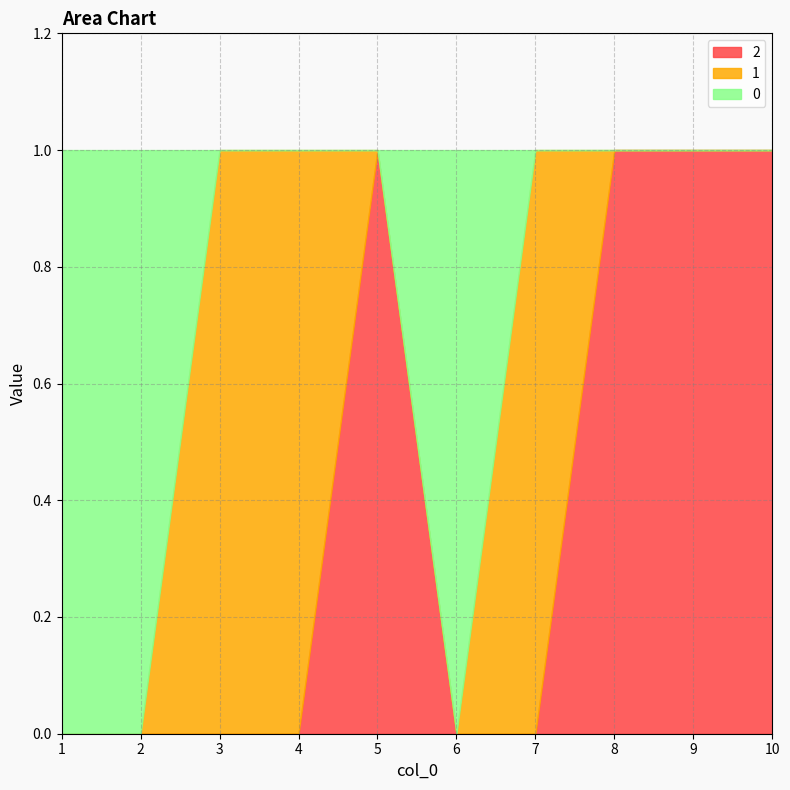

How many lines are shown in the chart?

3